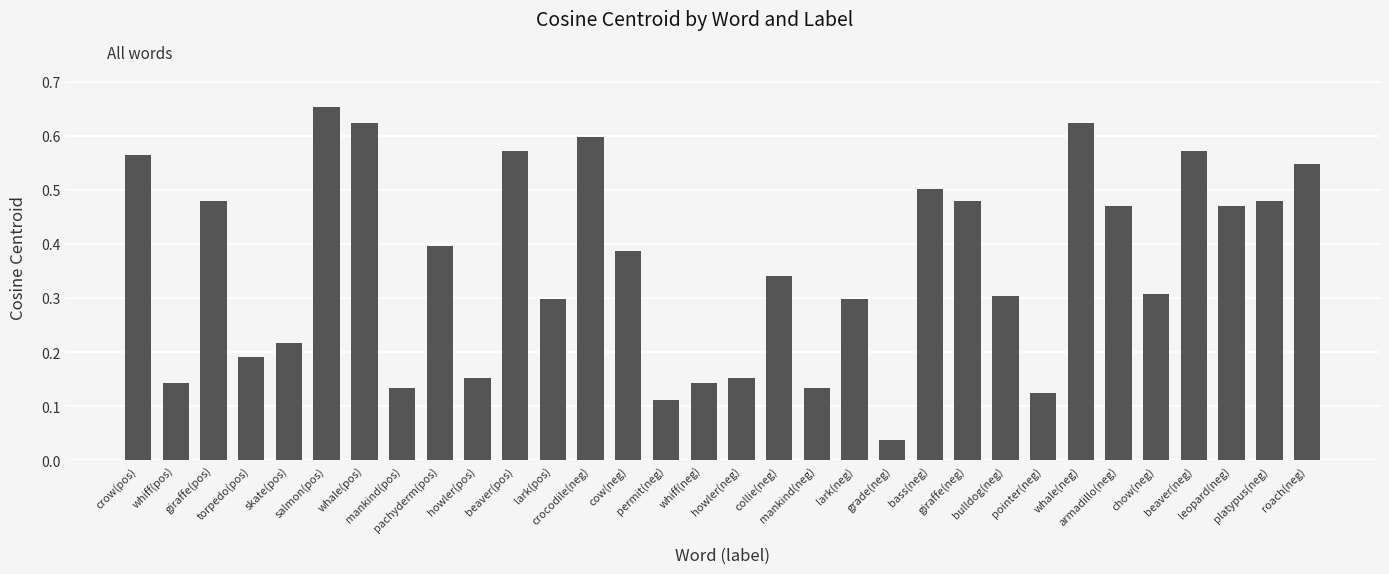

What is the label of the 12th bar from the left?

lark(pos)